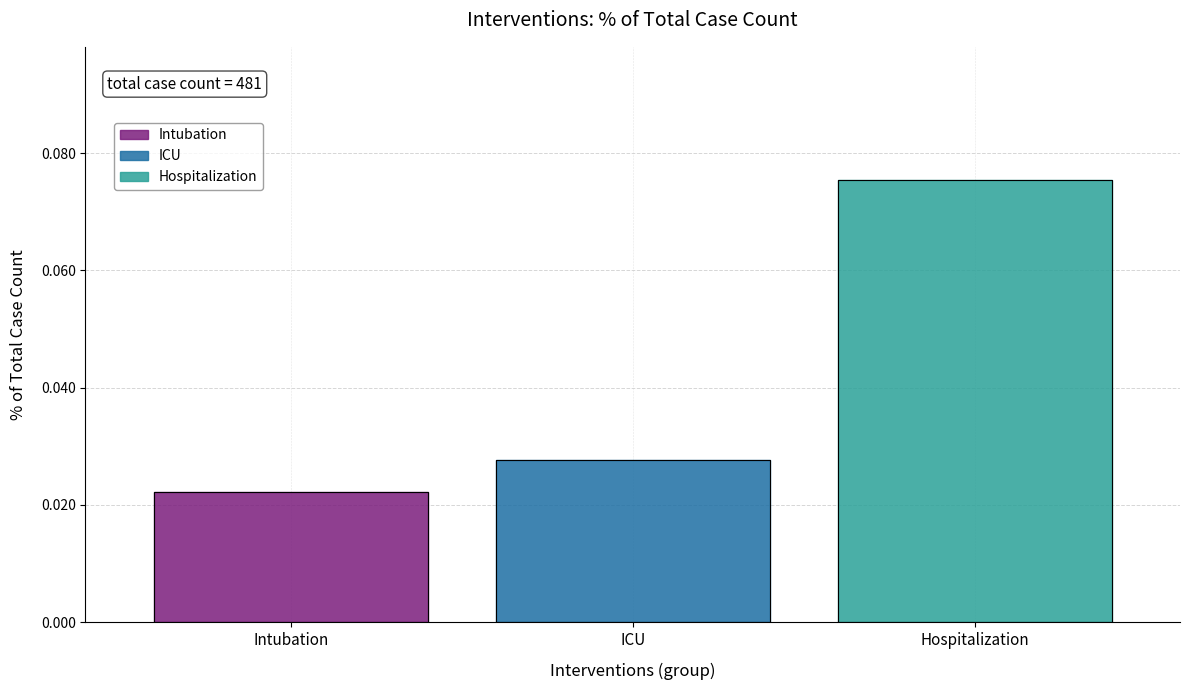

At which label is the value closest to 0?

Intubation